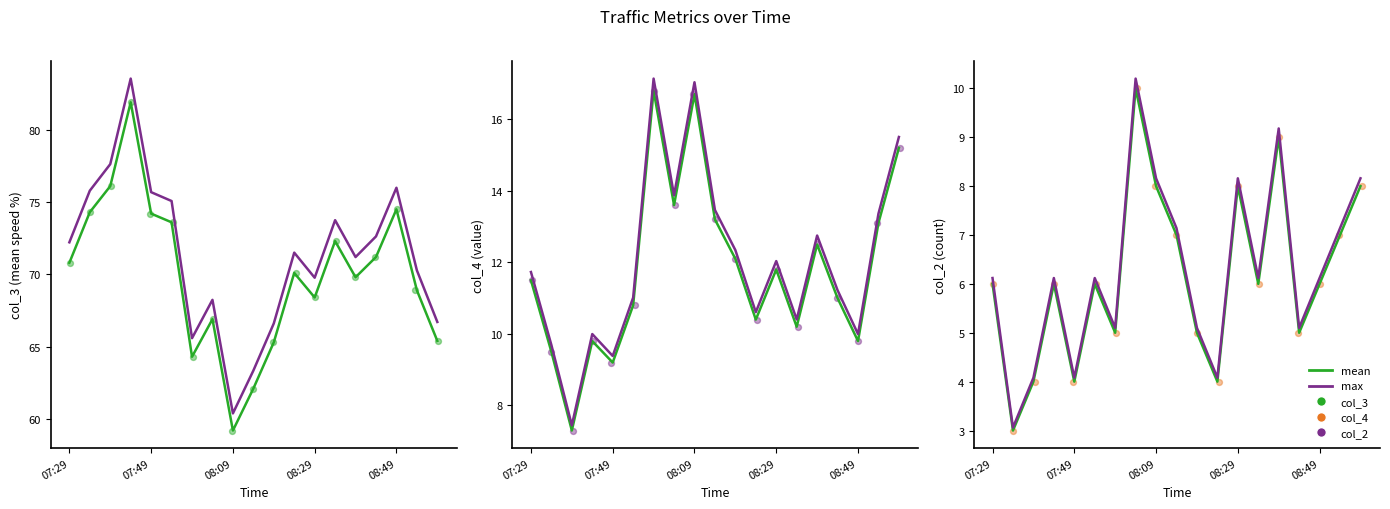

Which series has the largest total across all categories?

col_3